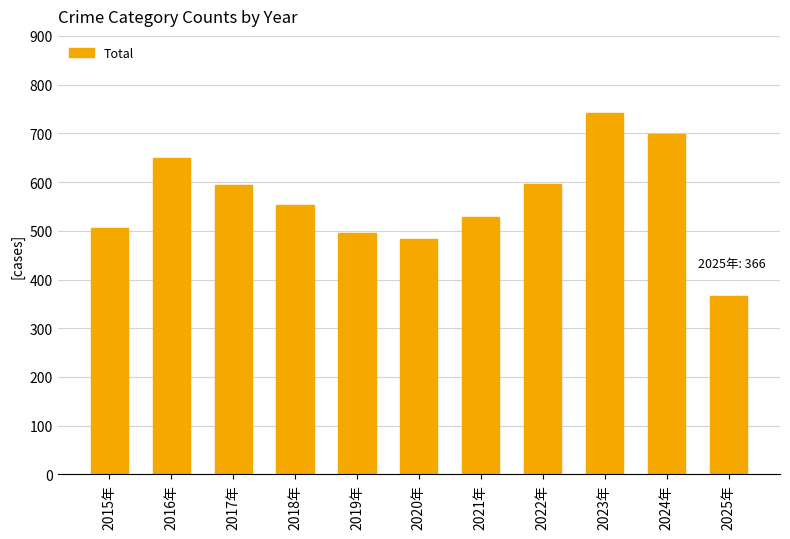

Approximately how many times larger is the value at 2017年 compared to 2023年?

0.8